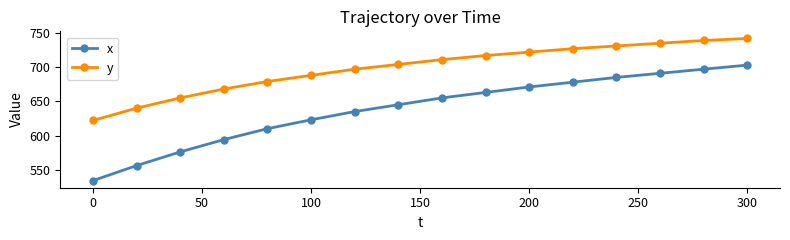

Which series has the largest total across all categories?

y